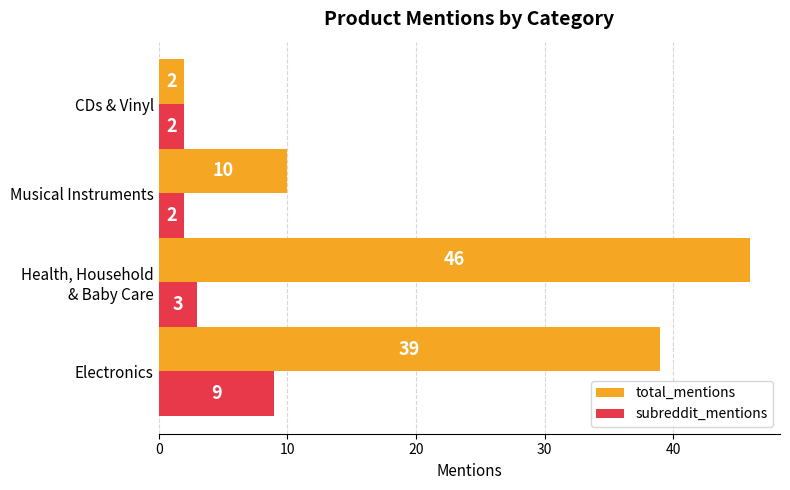

How many total_mentions values are between 10 and 46?

3